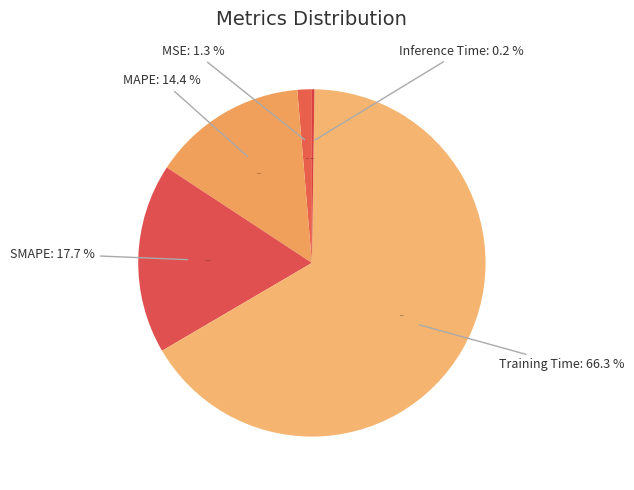

What is the smallest slice in the pie chart?

Inference Time